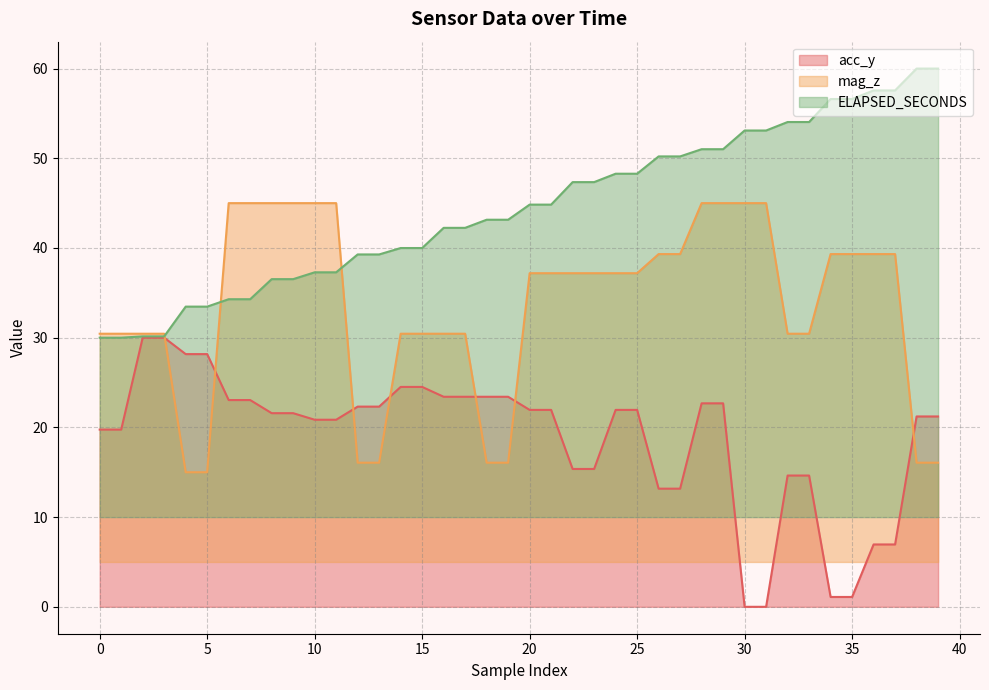

What value does the acc_y series have at 14?

24.5